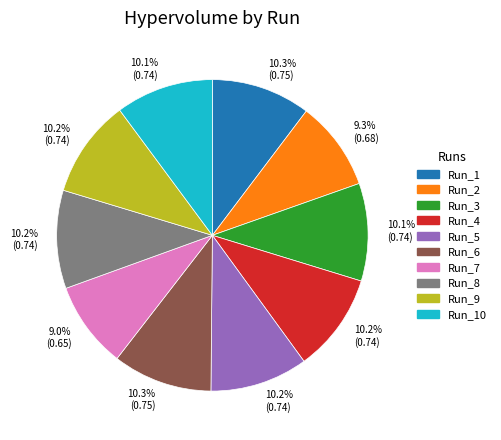

Is there a majority slice in this chart?

No